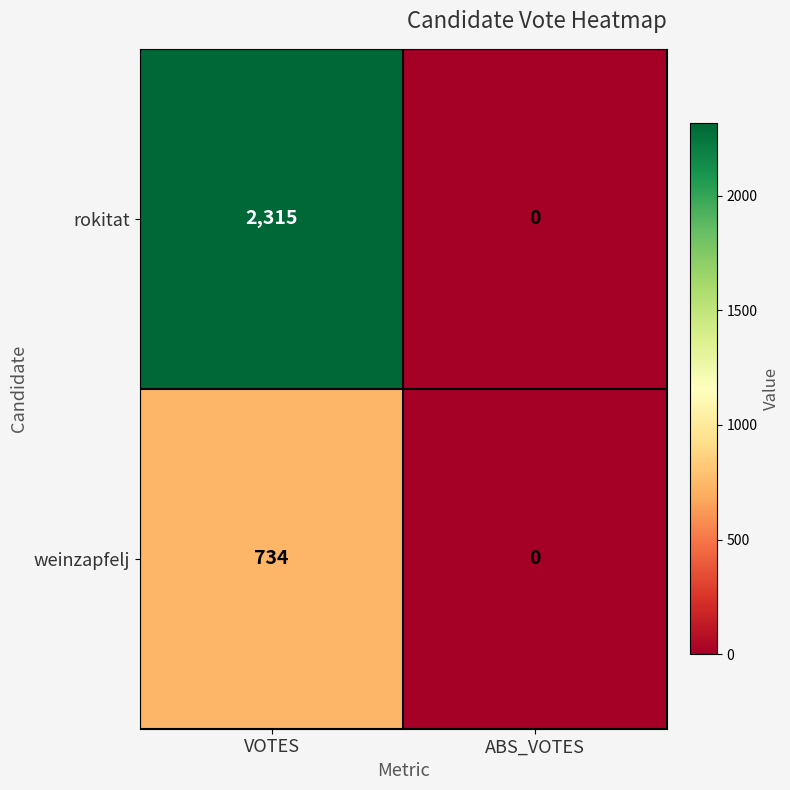

Which category has the highest value in the rokitat series?

VOTES